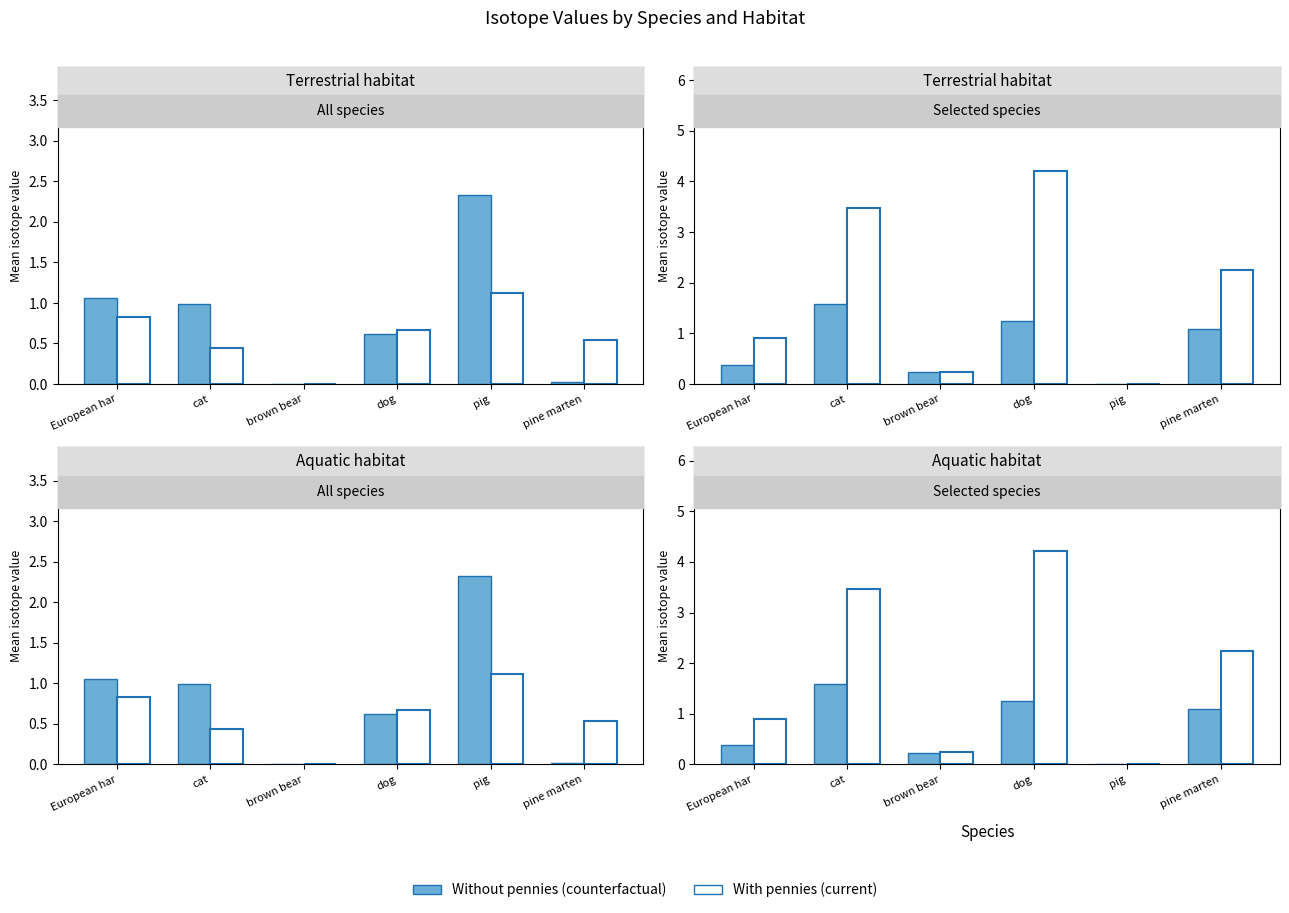

List the labels in order of Without pennies (counterfactual) value, largest first.

cat, dog, pine marten, European har, brown bear, pig